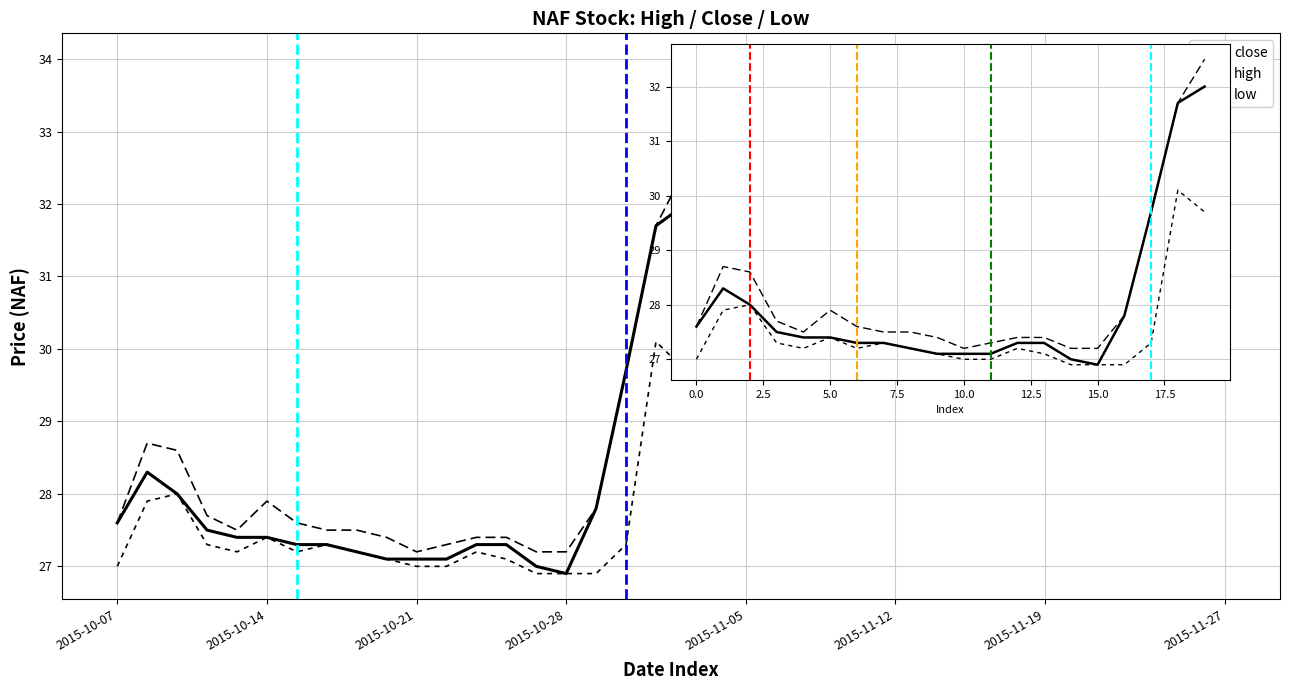

Is it true that high equals 41.2 at 5.0?

False